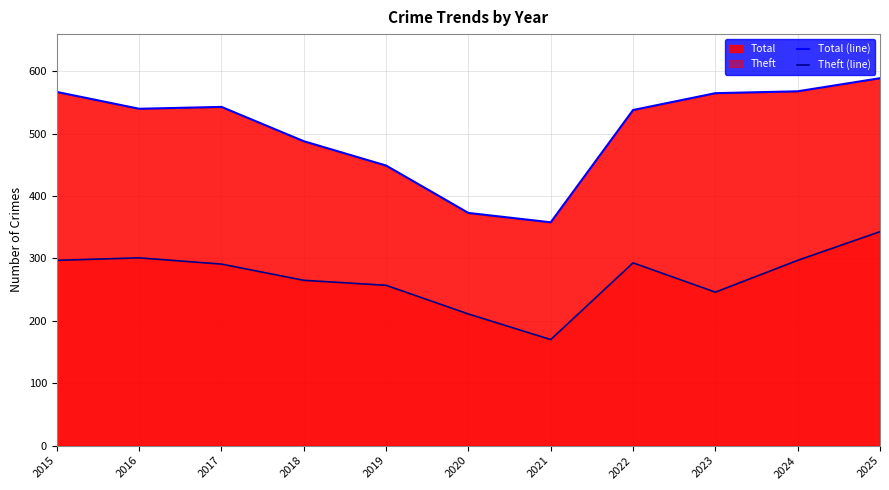

Reading right to left, transcribe all the data shown in this chart.

Total (line): 2025=589	2024=568	2023=565	2022=538	2021=358	2020=373	2019=449	2018=488	2017=543	2016=540	2015=567
Theft (line): 2025=343	2024=297	2023=246	2022=293	2021=170	2020=211	2019=257	2018=265	2017=291	2016=301	2015=297